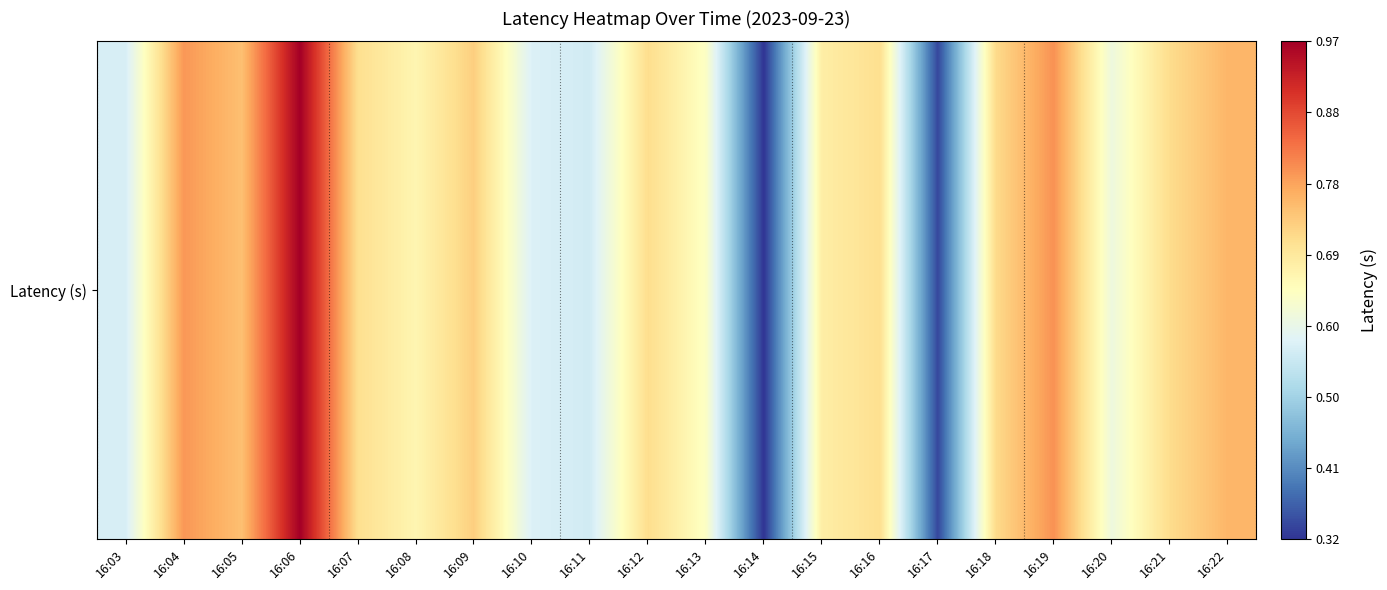

Rank the categories by value from lowest to highest.

16:14, 16:17, 16:11, 16:03, 16:10, 16:20, 16:13, 16:08, 16:15, 16:16, 16:07, 16:12, 16:21, 16:18, 16:09, 16:05, 16:22, 16:04, 16:19, 16:06